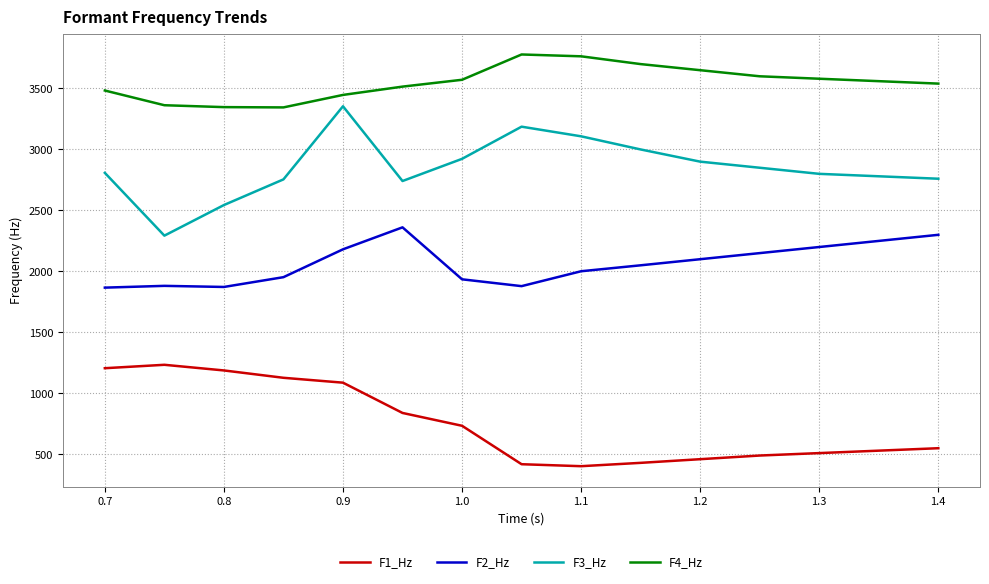

Is this an area chart (filled region under the line)?

No